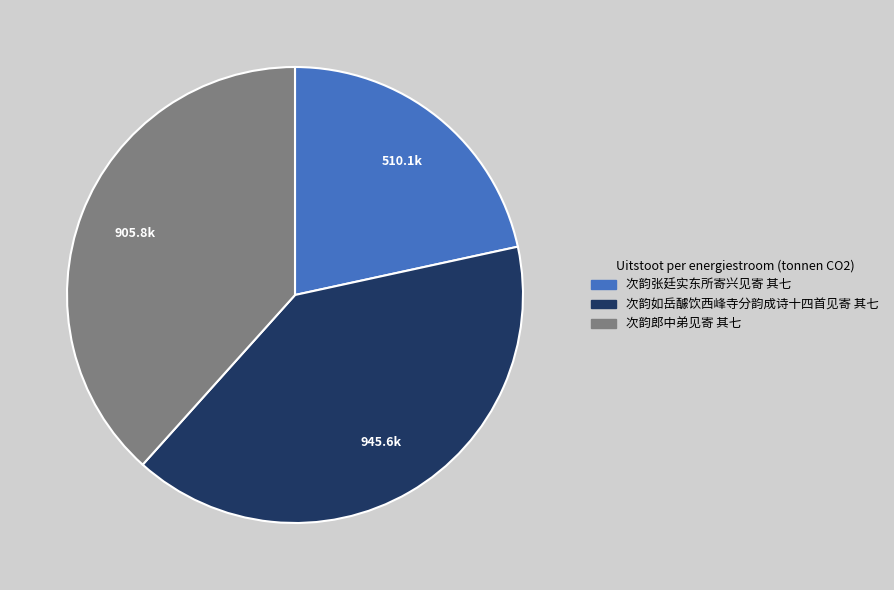

True or false: 次韵张廷实东所寄兴见寄 其七 accounts for 8% of the total.

False